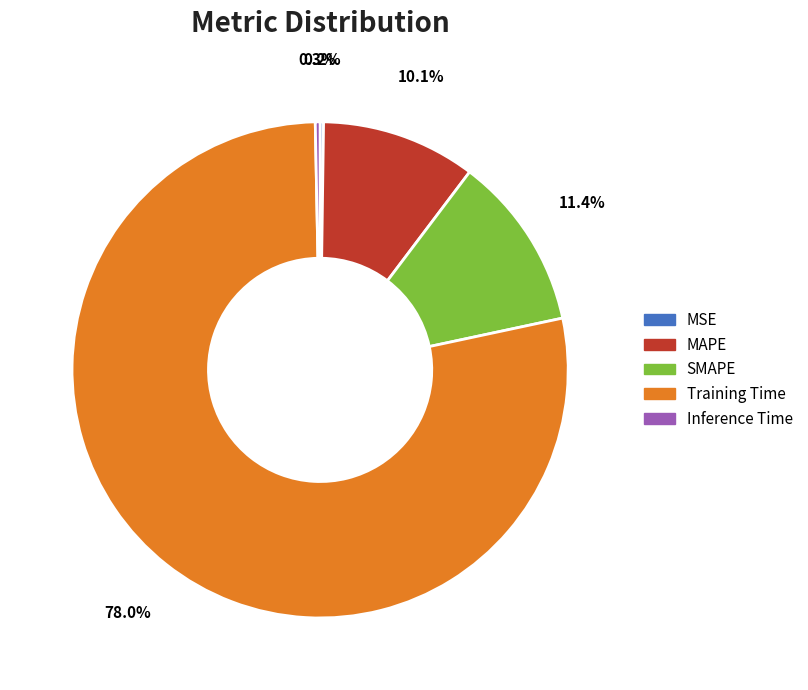

Which slice is the largest?

Training Time